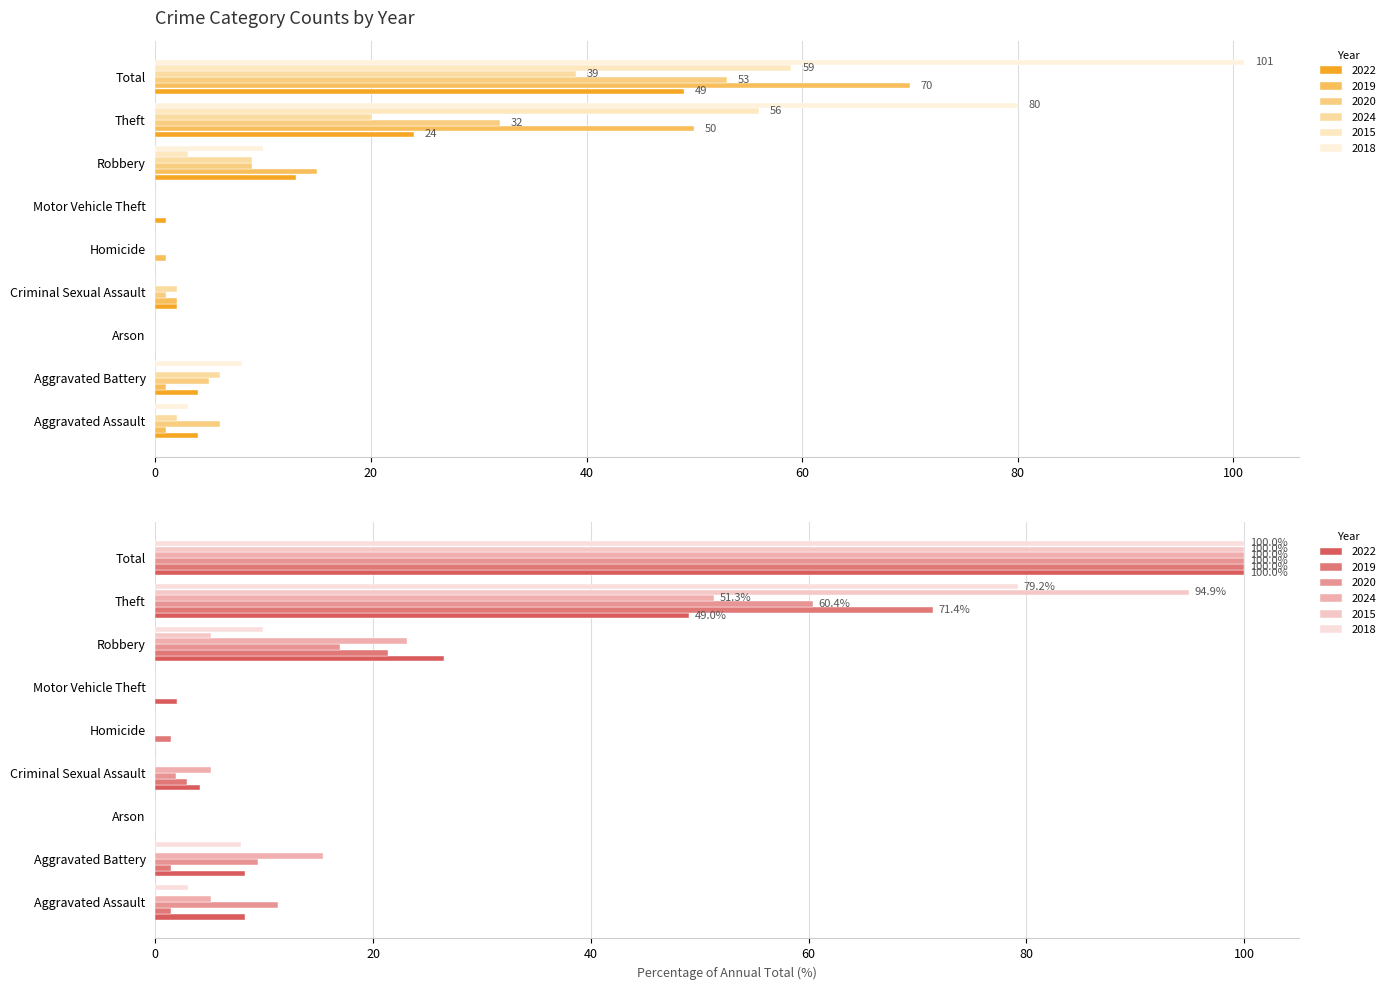

Between Total and Theft, which is larger?

Total